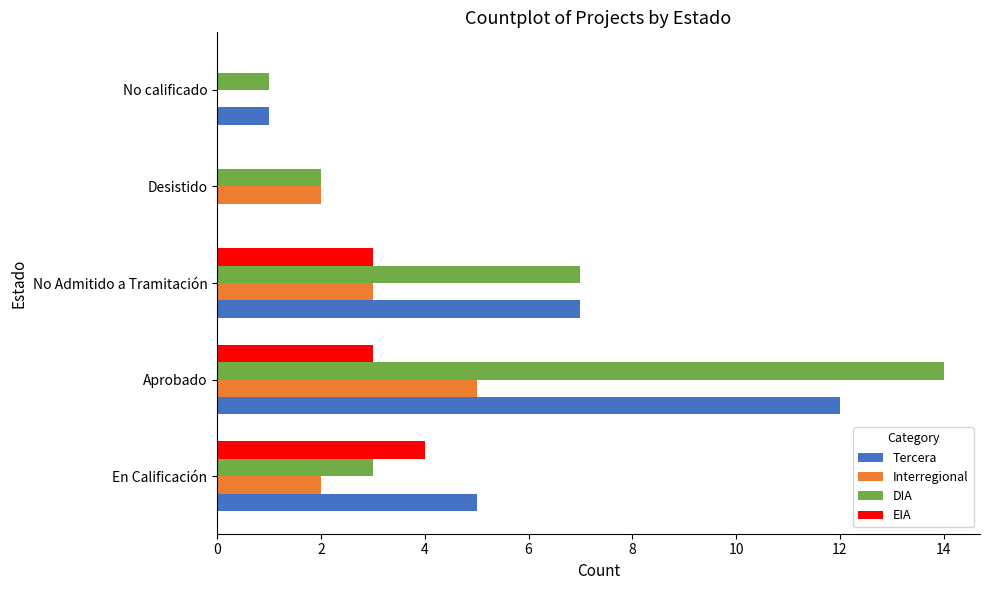

What is the greatest value displayed?

14